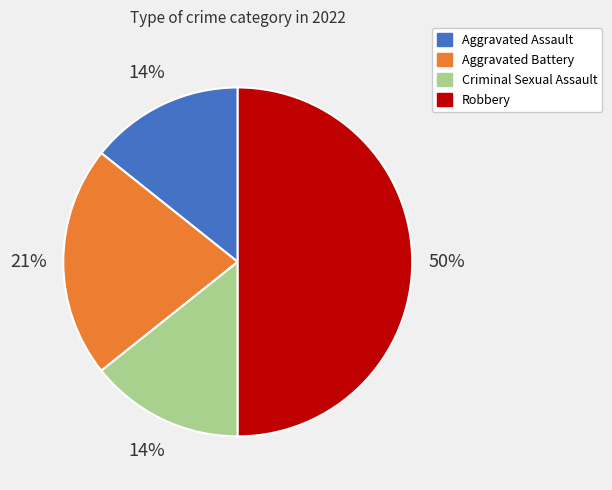

Do Criminal Sexual Assault and Aggravated Assault together represent more than half of the pie?

No